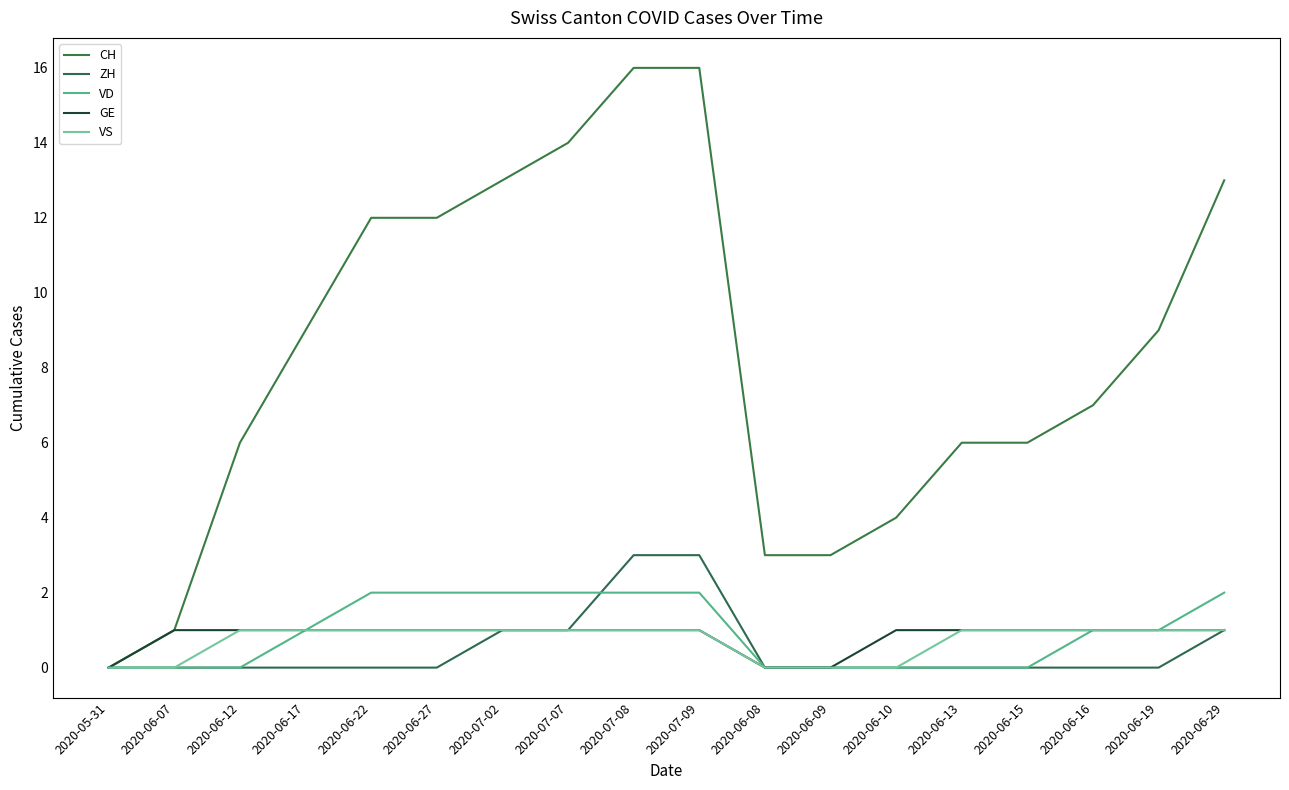

What are all the series names shown in the legend?

CH, ZH, VD, GE, VS